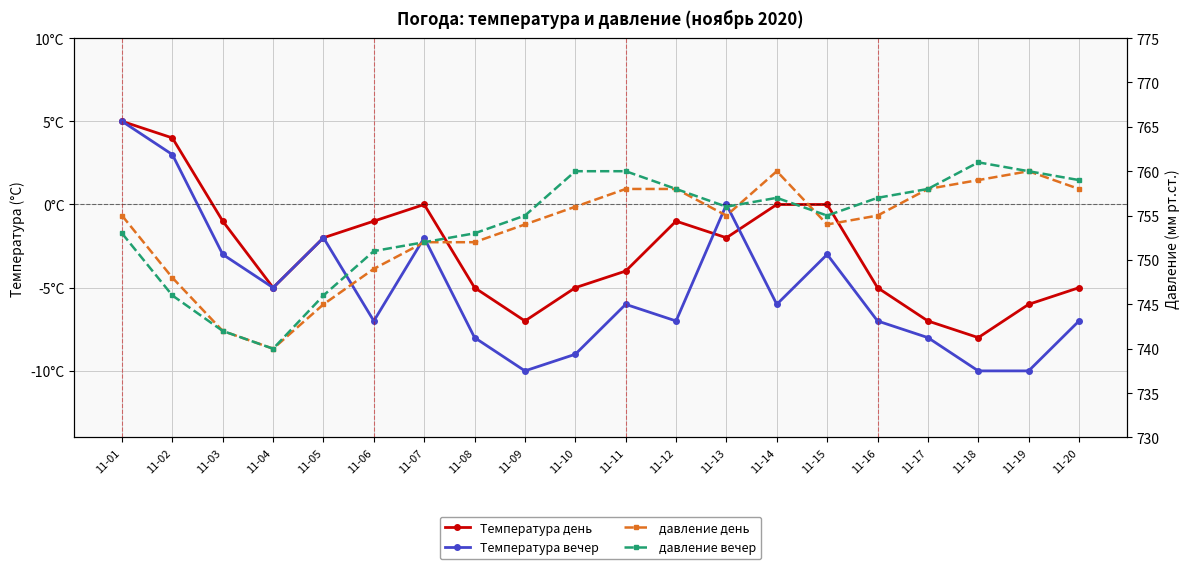

What are all the series names shown in the legend?

Температура день, Температура вечер, давление день, давление вечер